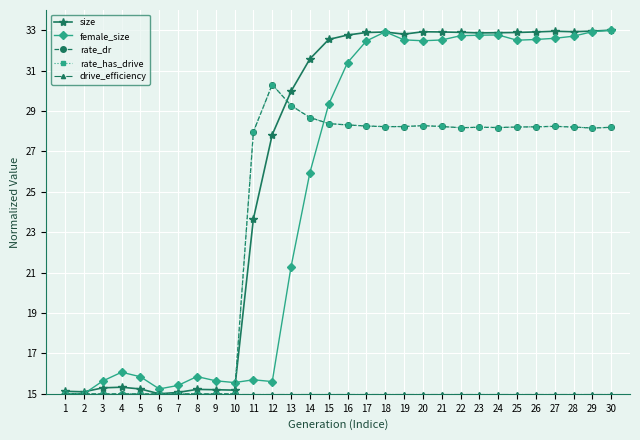

What is the difference between the second highest and second lowest values in the rate_has_drive series?

14.3